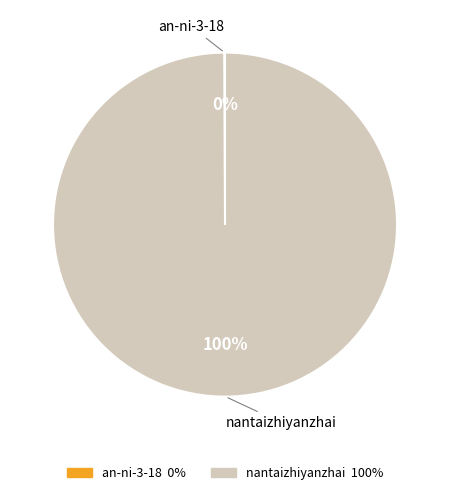

True or false: nantaizhiyanzhai accounts for 100% of the total.

True